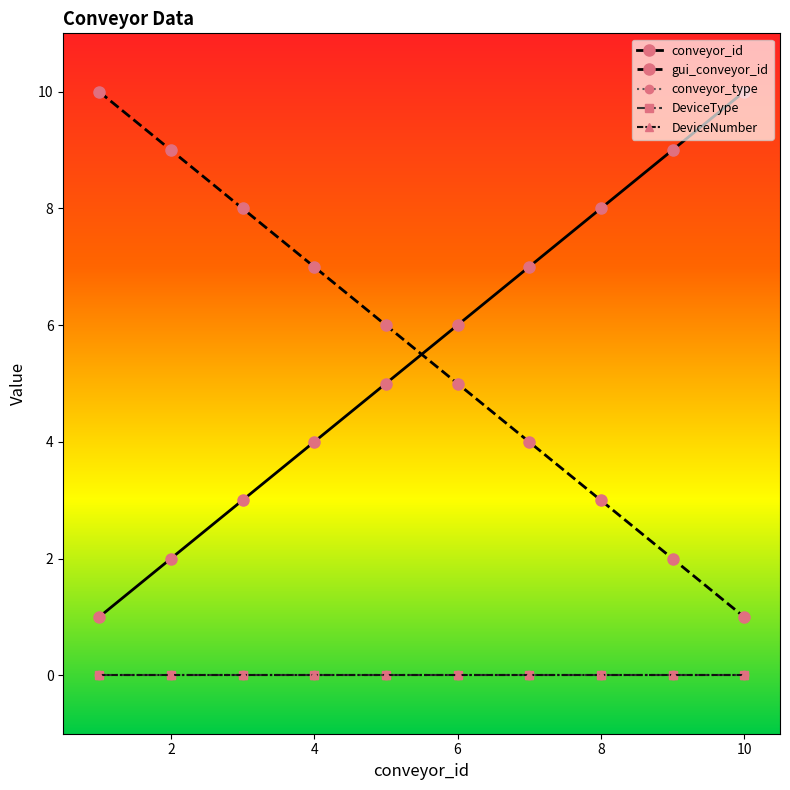

Does the chart have visible grid lines?

No